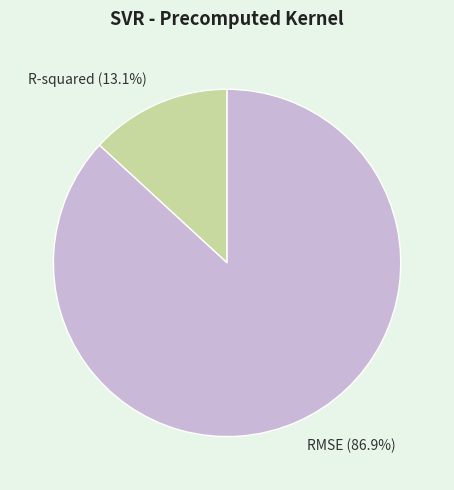

Combined, do R-squared and RMSE account for over 50%?

Yes